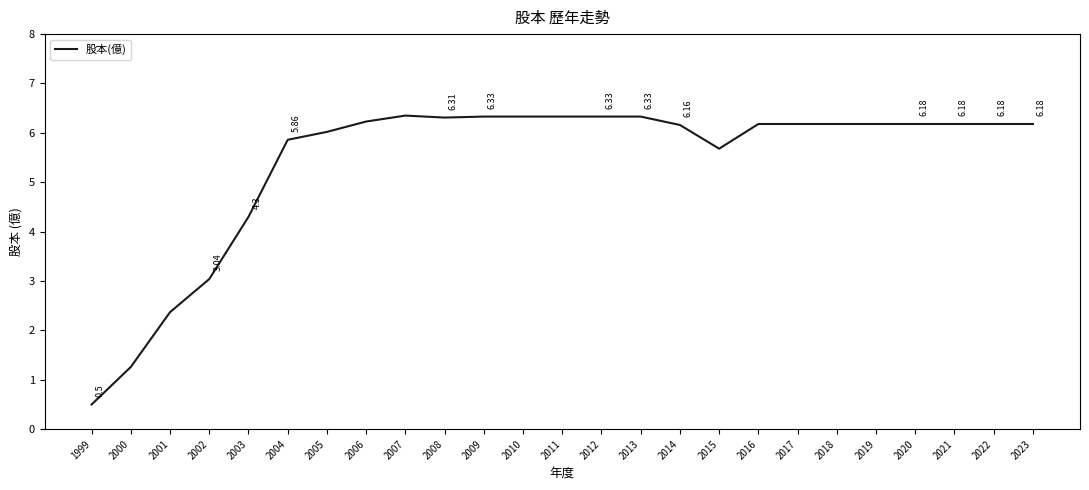

What is the ratio of the value at 2012 to the value at 2010?

1.0